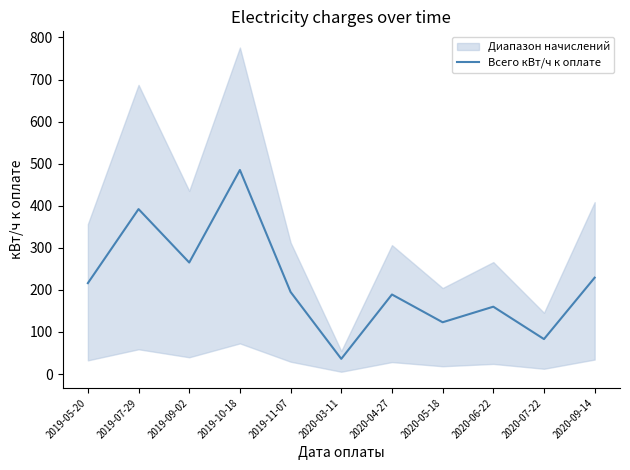

At which label does the data first exceed 195?

2019-05-20